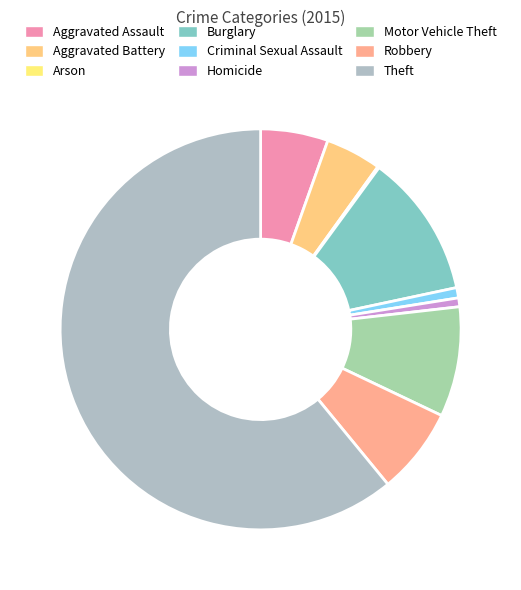

Which category has the smallest portion of the pie?

Arson